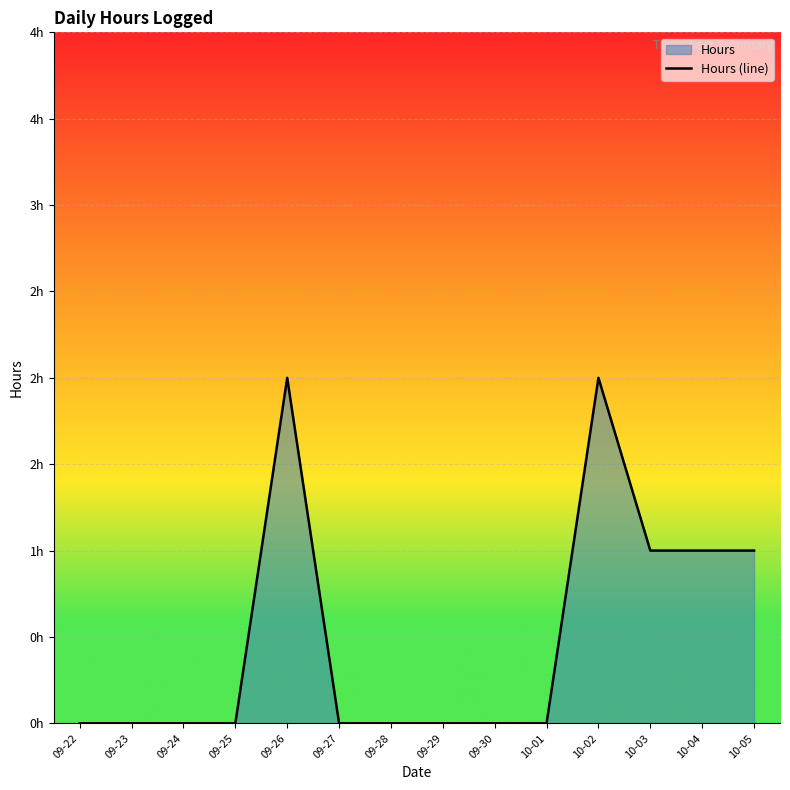

How many data points are above 0?

5